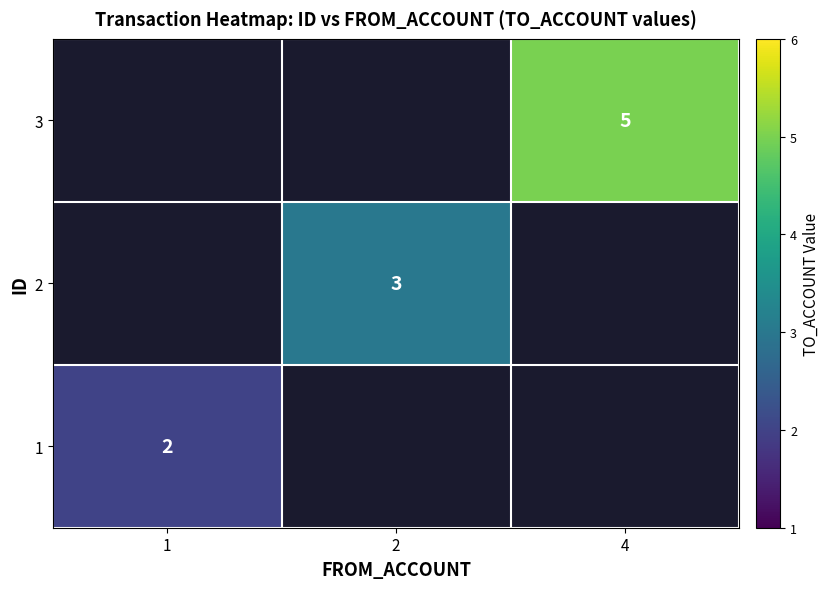

Is the value of 1 at 1 greater than the value of 2 at 2?

No